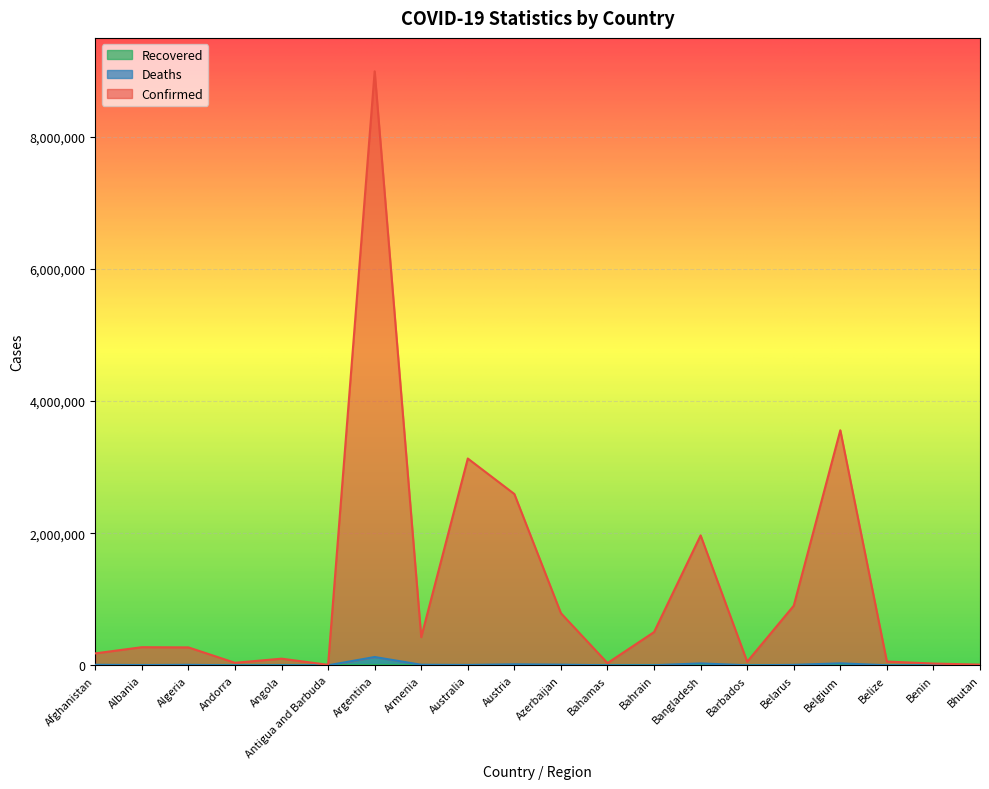

Reading left to right, transcribe all the data shown in this chart.

Confirmed: 180625	274404	271304	38052	100597	7564	8993963	426612	3131180	2593662	789090	33851	503087	1967130	54655	902726	3559117	57098	26730	10520
Deaths: 7578	3457	6816	151	1899	135	125775	8392	5065	14700	9307	770	1444	28995	311	6407	30076	648	163	6